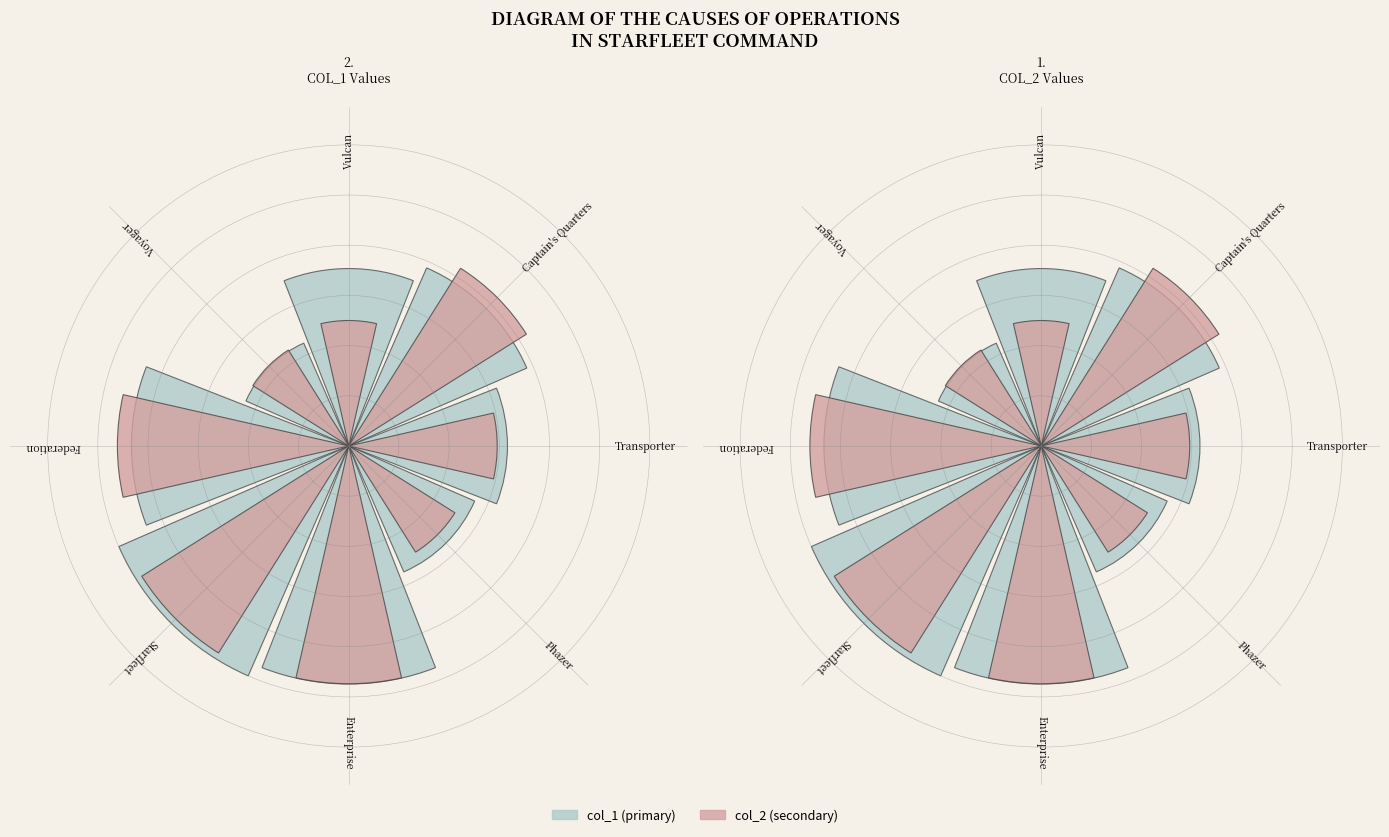

To the nearest percent, what is the average slice percentage?

12%